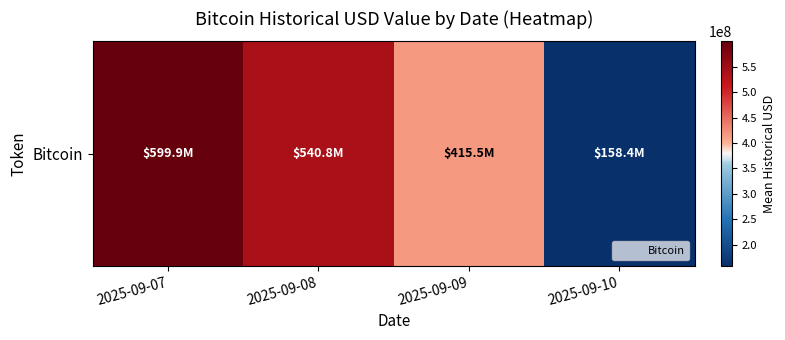

What is the change in value from 2025-09-07 to 2025-09-09?

-184374922.1